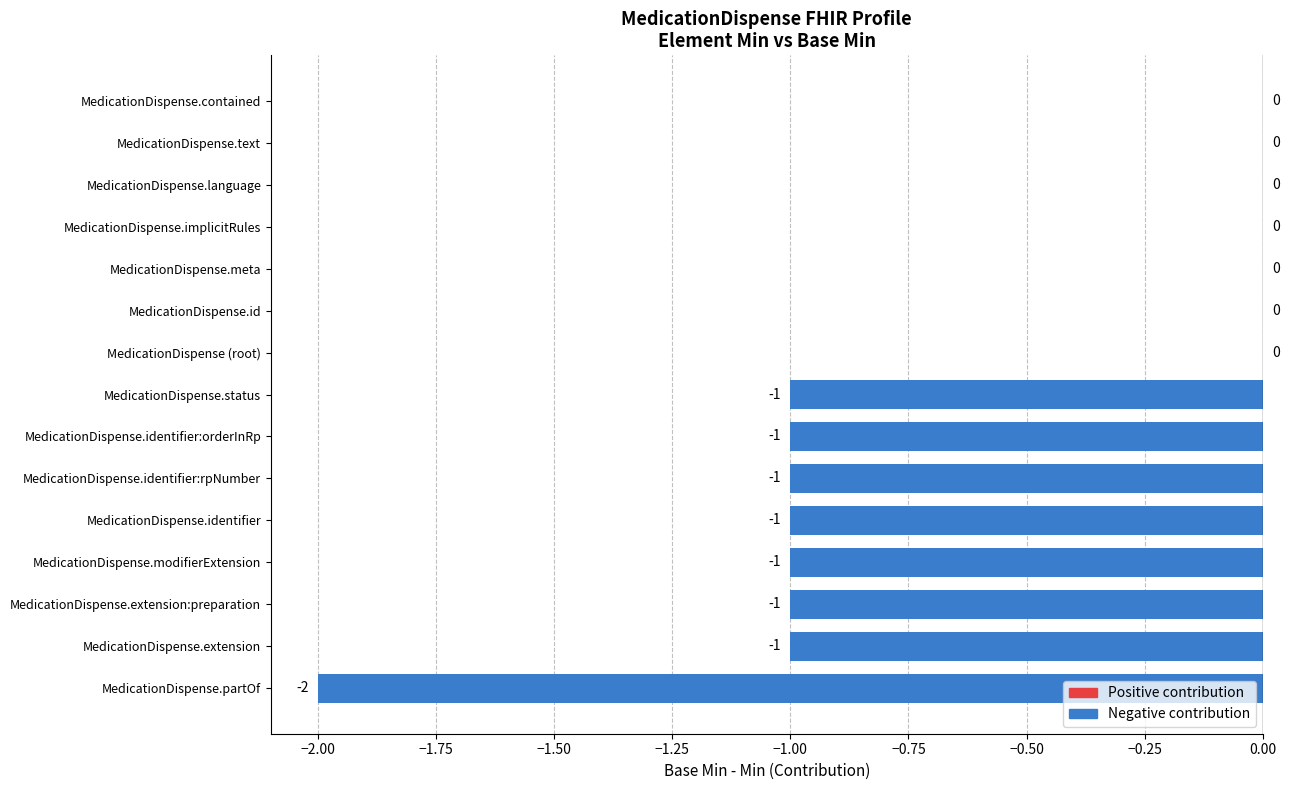

The value at MedicationDispense.language is 0. True or false?

True